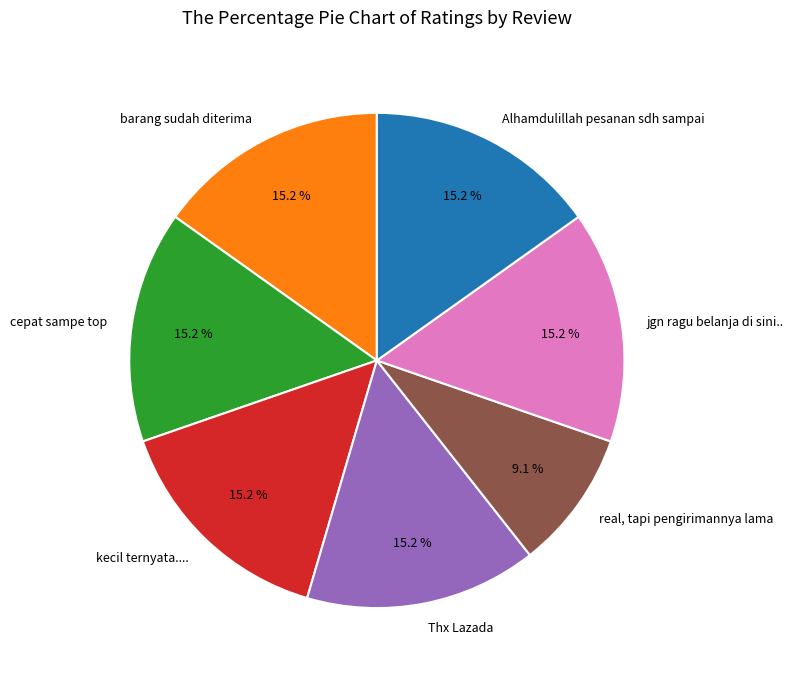

Does Thx Lazada account for over 50% of the chart?

No